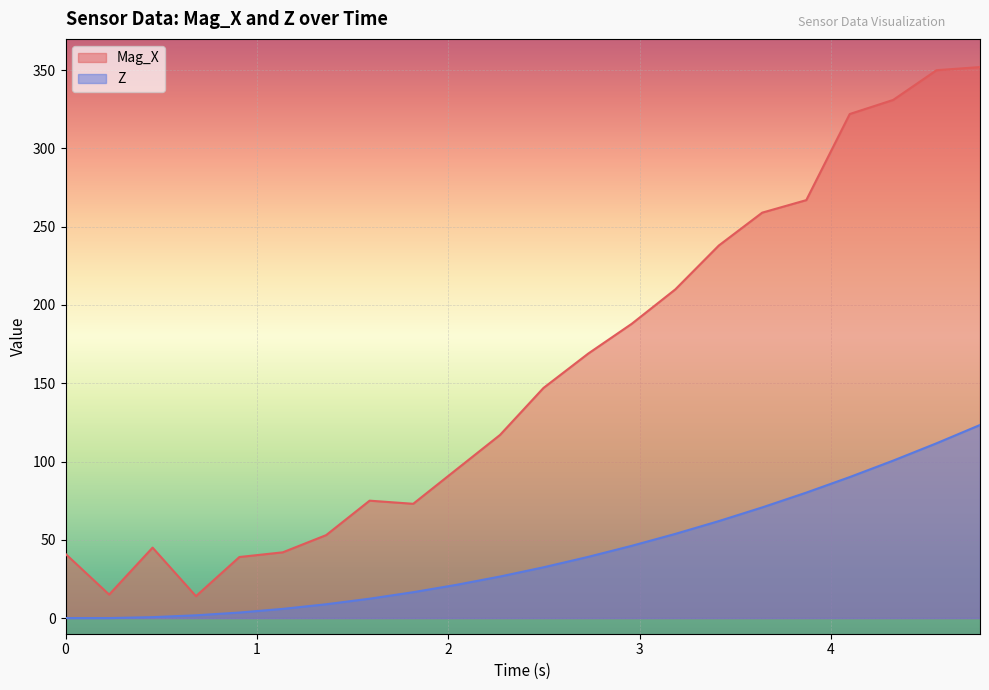

True or false: Z has a value of 0.0 at 0.0.

True